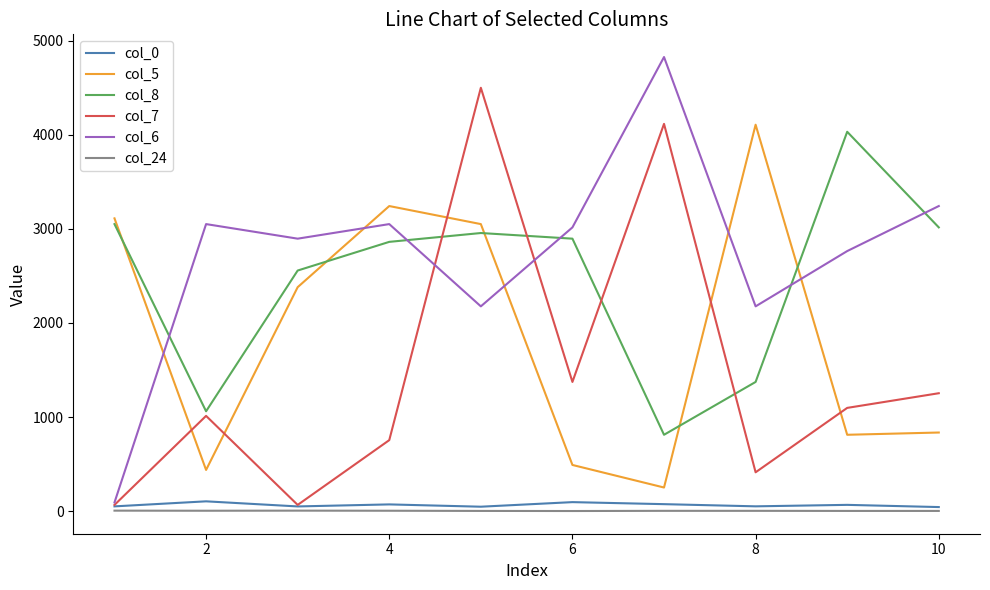

Which series has the largest total across all categories?

col_6